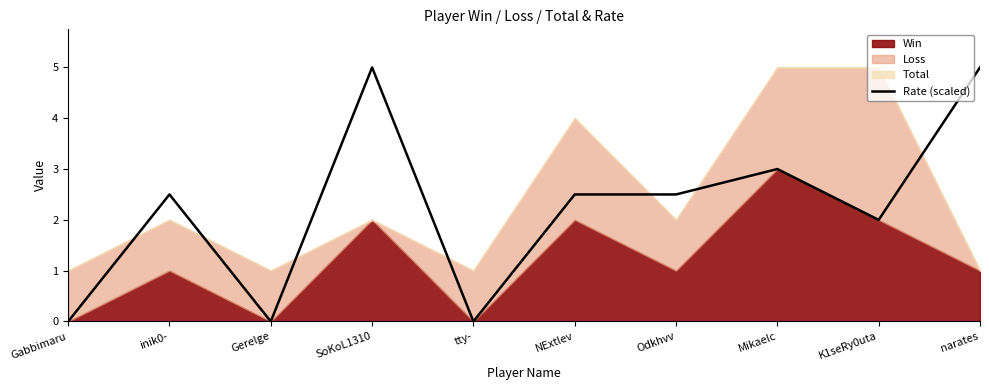

Which has a higher value, Gerelge or Mikaelc?

Mikaelc